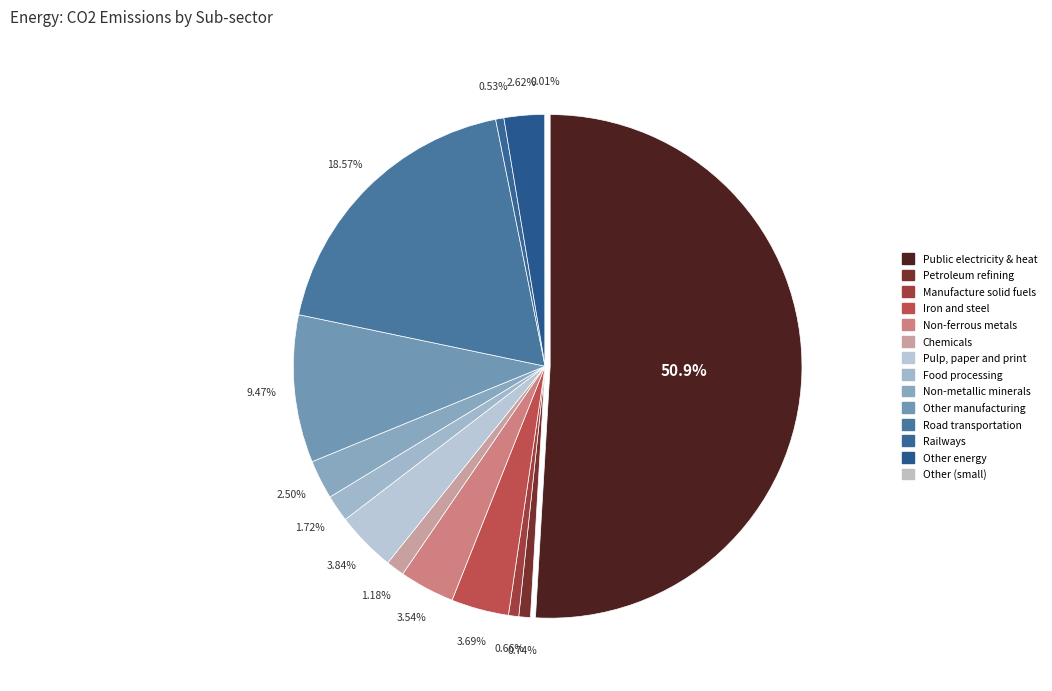

Between Non-ferrous metals and Non-metallic minerals, which is larger?

Non-ferrous metals